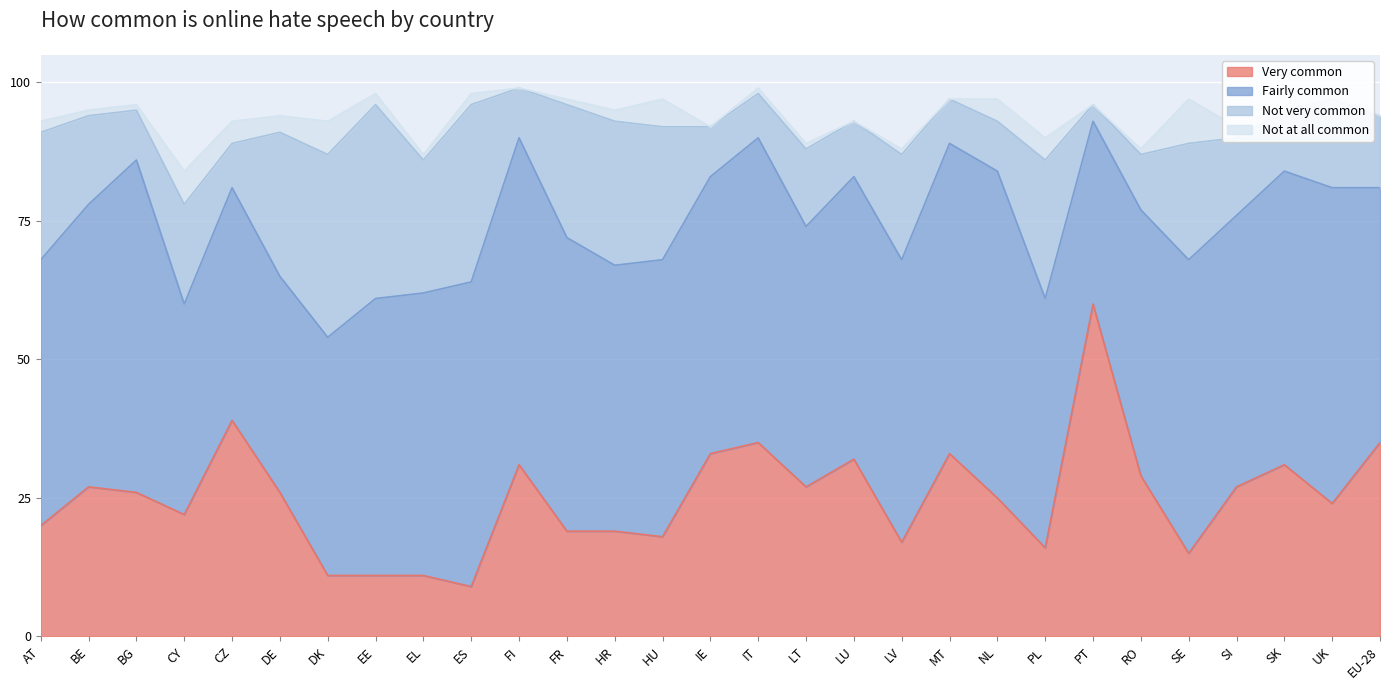

What is the greatest value displayed?

60